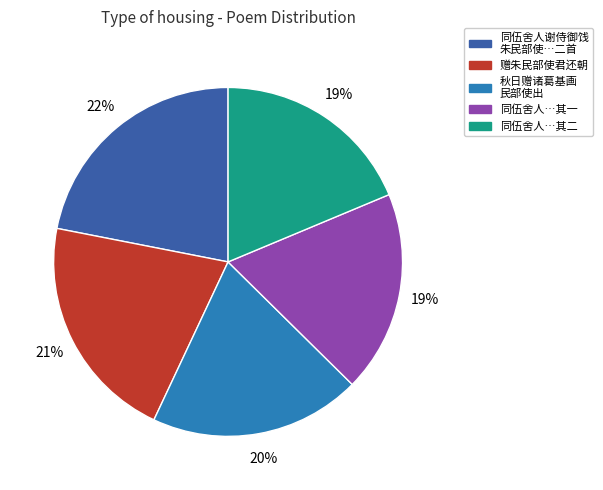

Combined, do 同伍舍人…其一 and 同伍舍人…其二 account for over 50%?

No